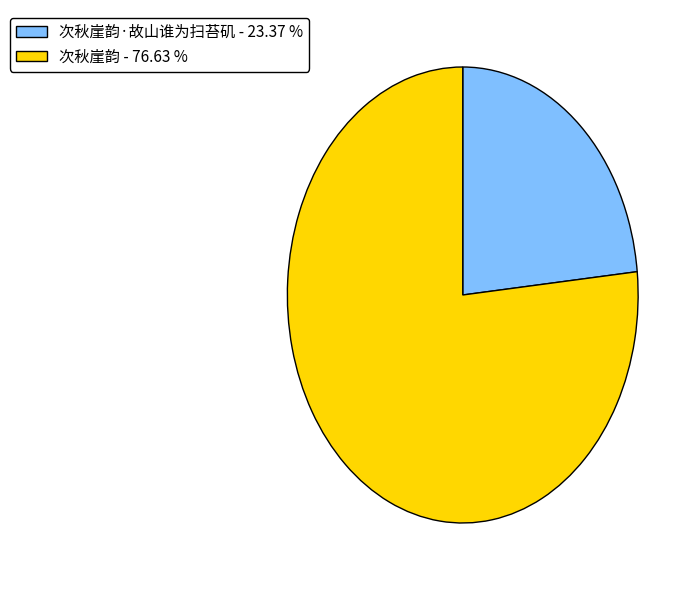

Is there a majority slice in this chart?

Yes